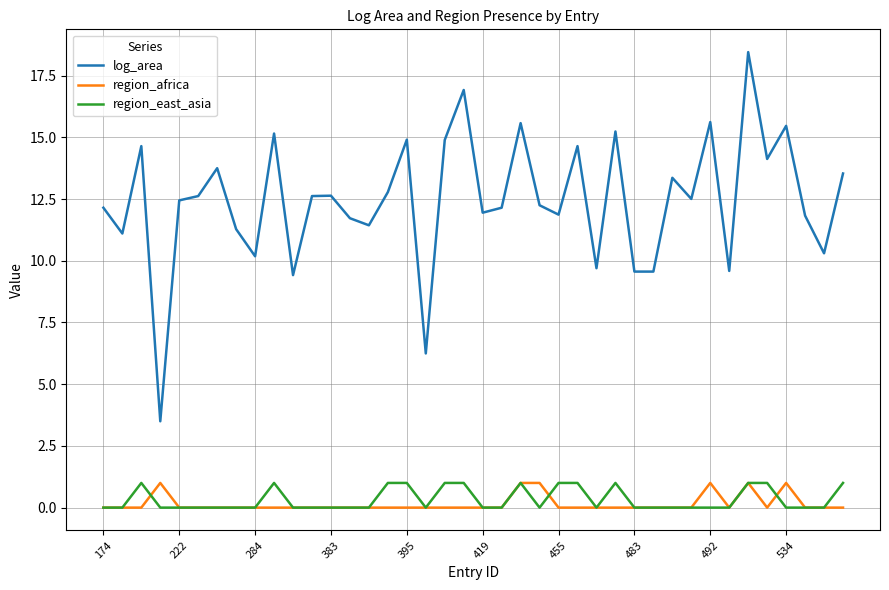

True or false: log_area and region_east_asia cross at least once.

False